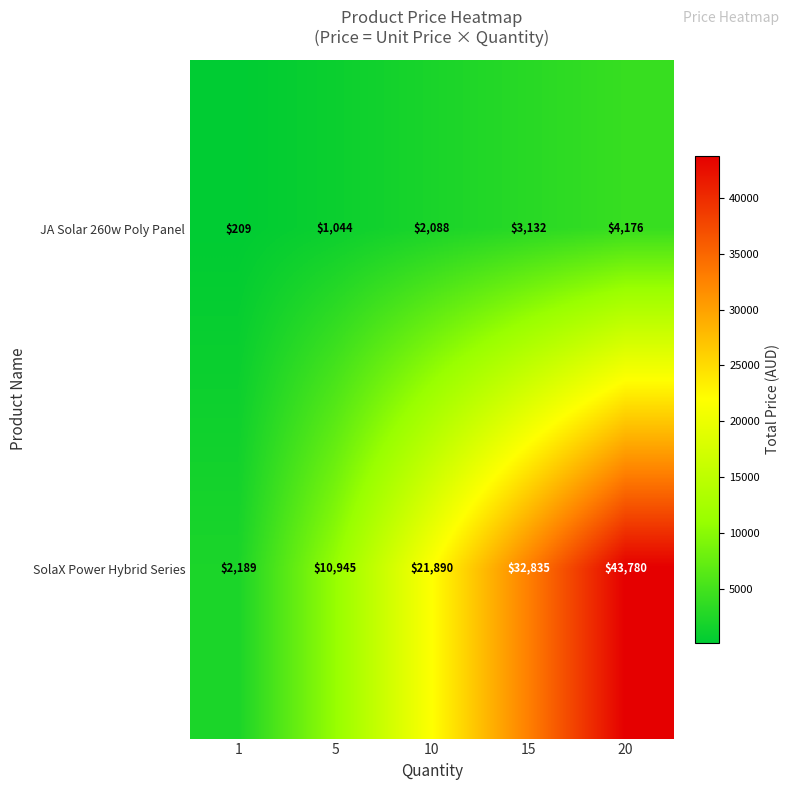

Read the SolaX Power Hybrid Series value at 15.

32835